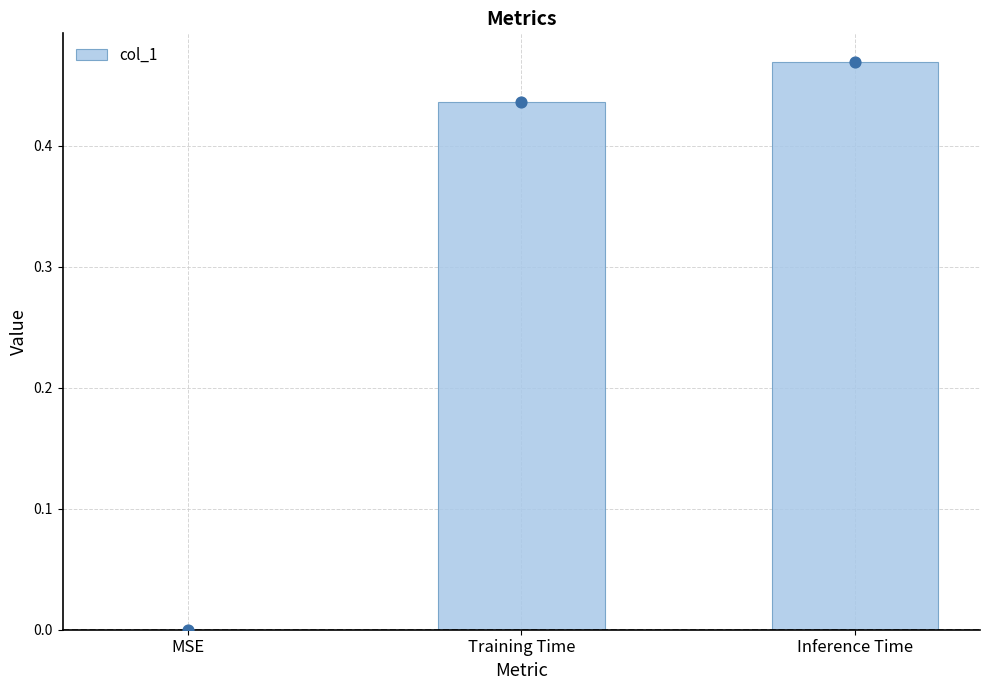

What is the change in value from MSE to Training Time?

+0.4